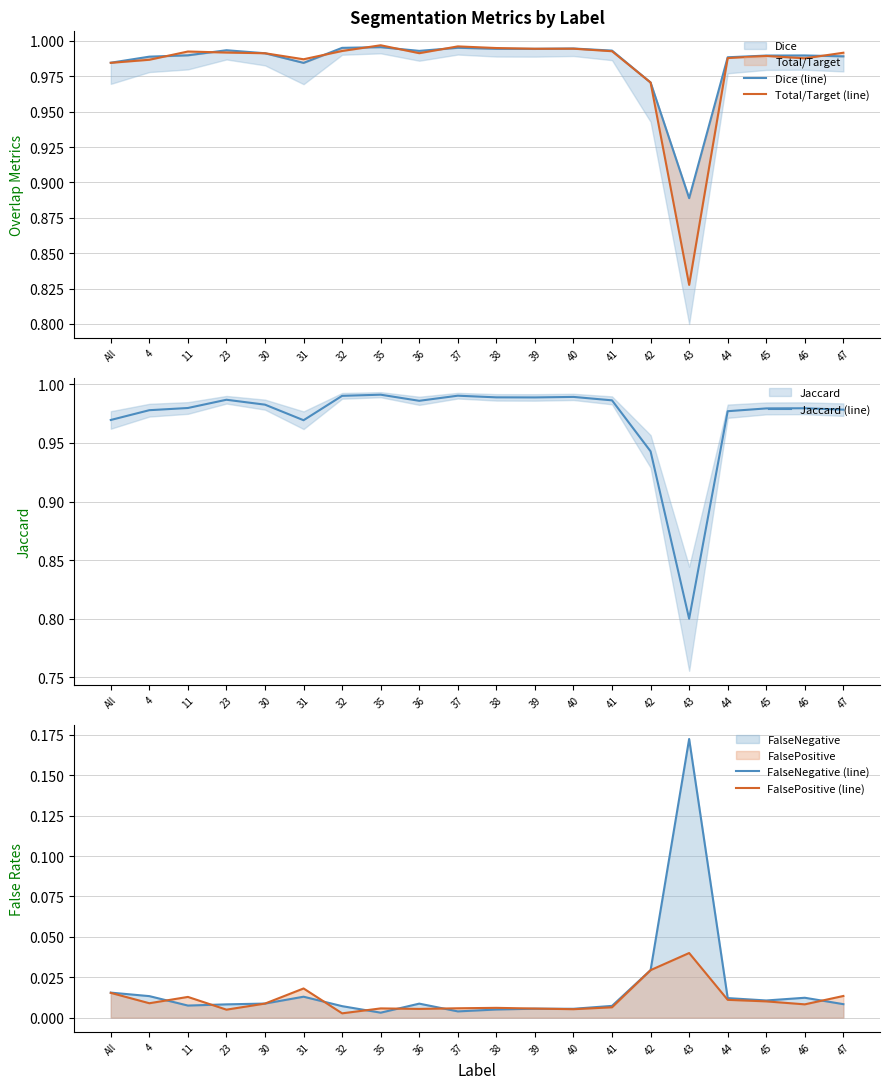

Read the Total/Target (line) value at 42.

1.0